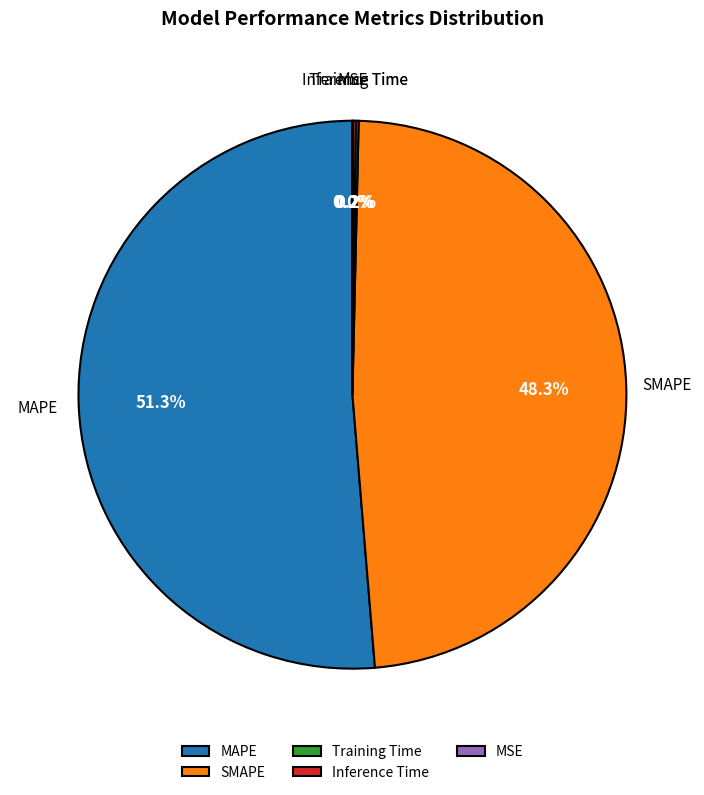

How much of the chart is everything except MAPE?

48.7%